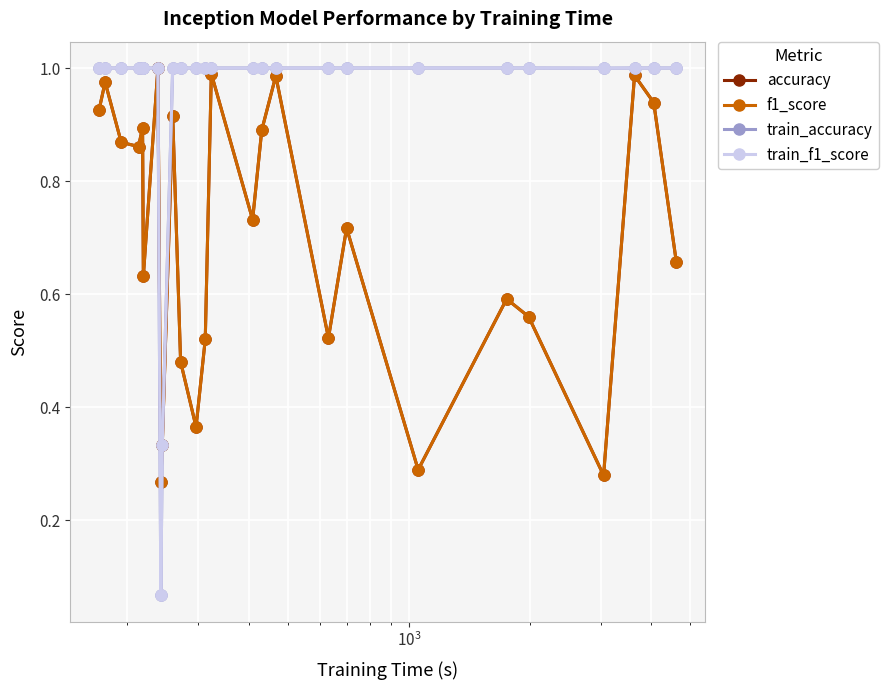

Which series has the widest spread of values?

train_f1_score